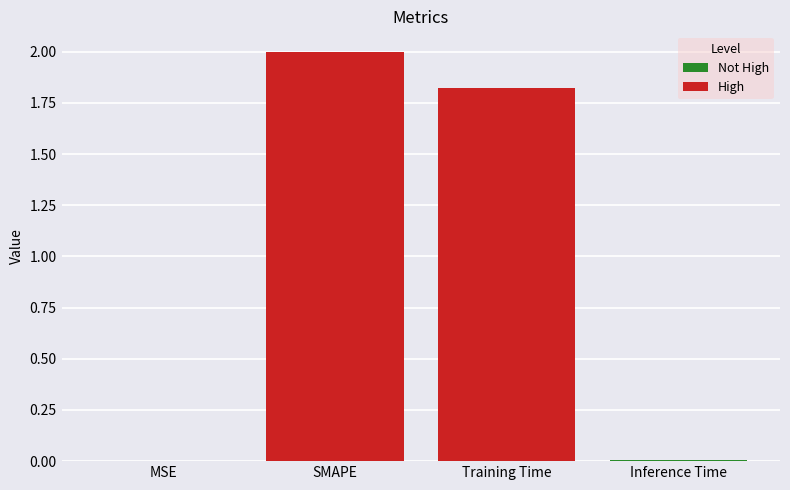

Are the bars horizontal?

No